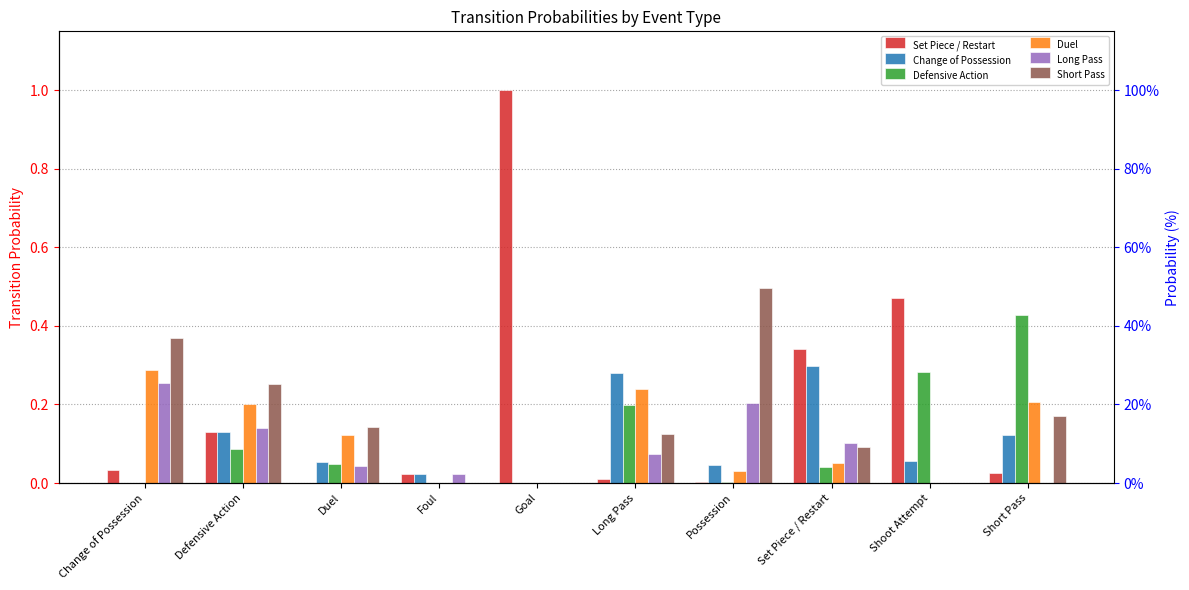

What is the difference between the maximum and minimum values in the Set Piece / Restart series?

1.0